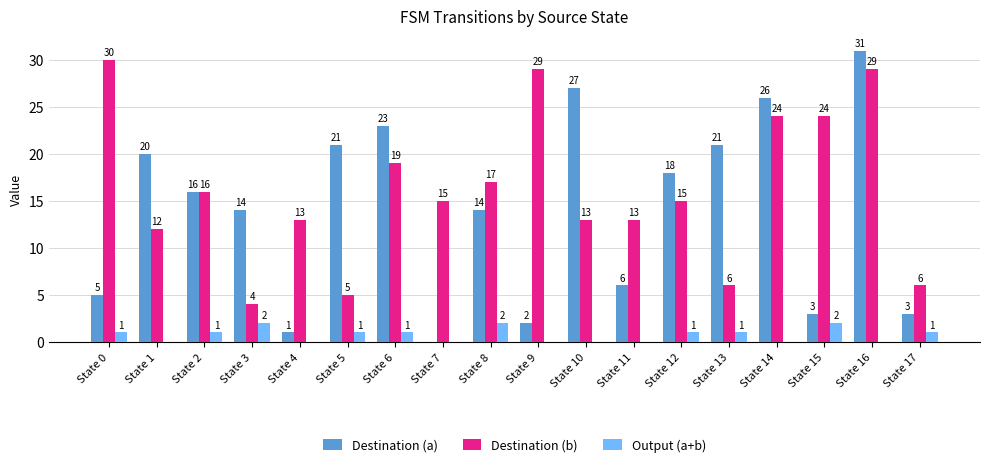

What is the total value across all series at State 9?

31